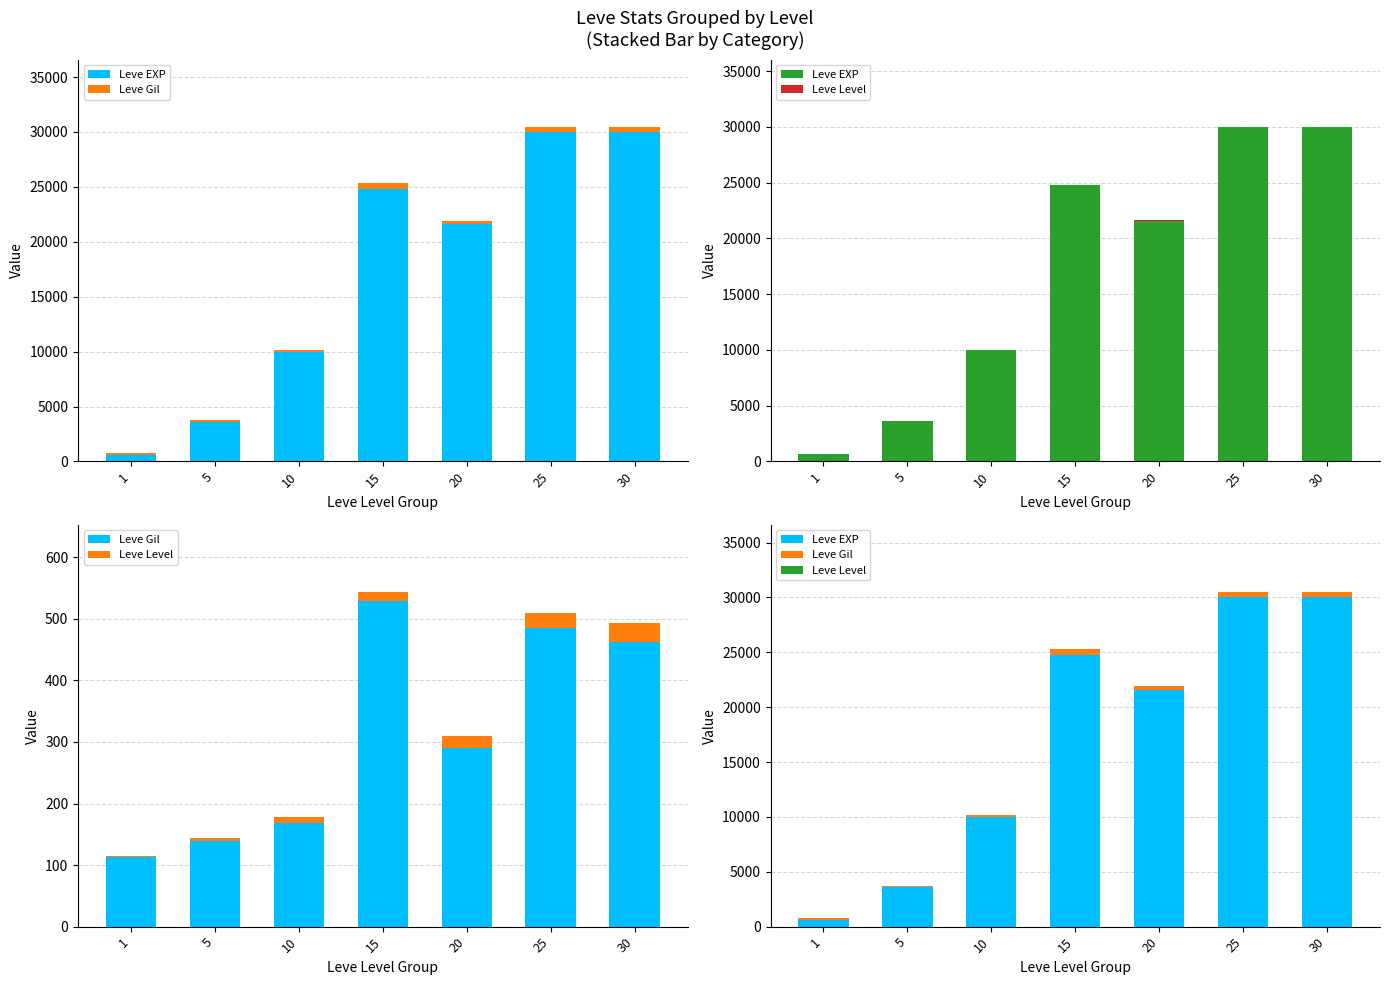

What is the difference between the Leve EXP values at 5 and 30?

26400